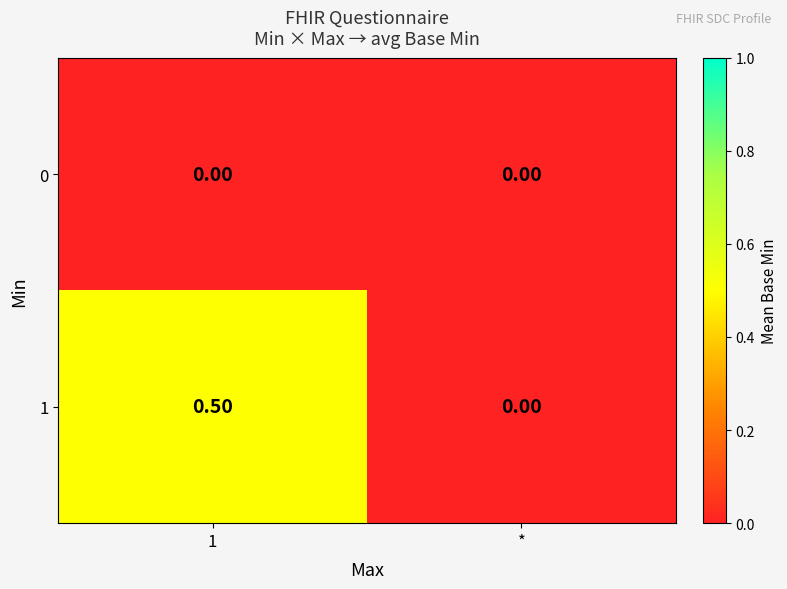

At which label is 1 closest to 0?

*